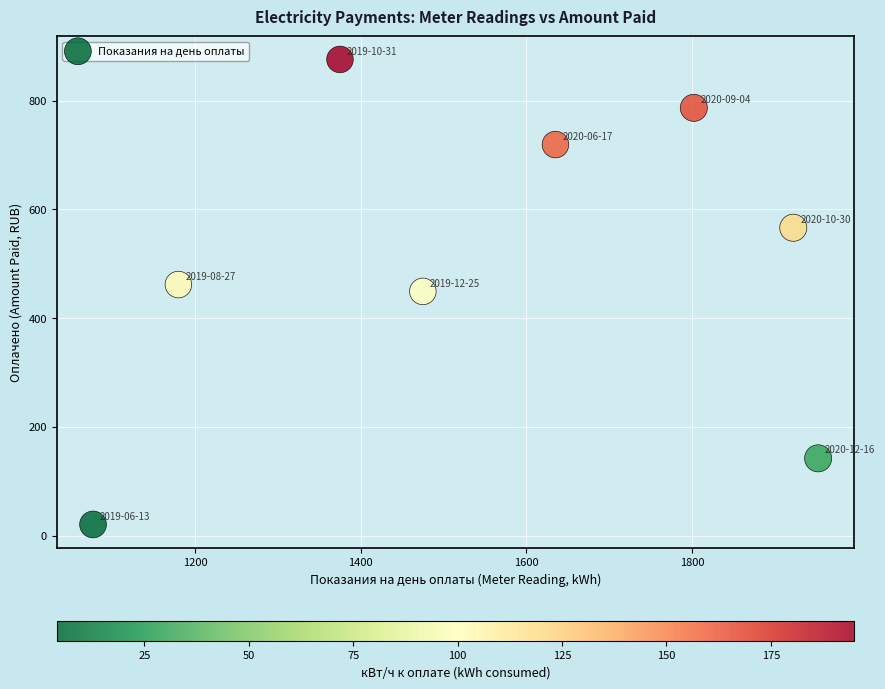

What is the average Y value?

502.5